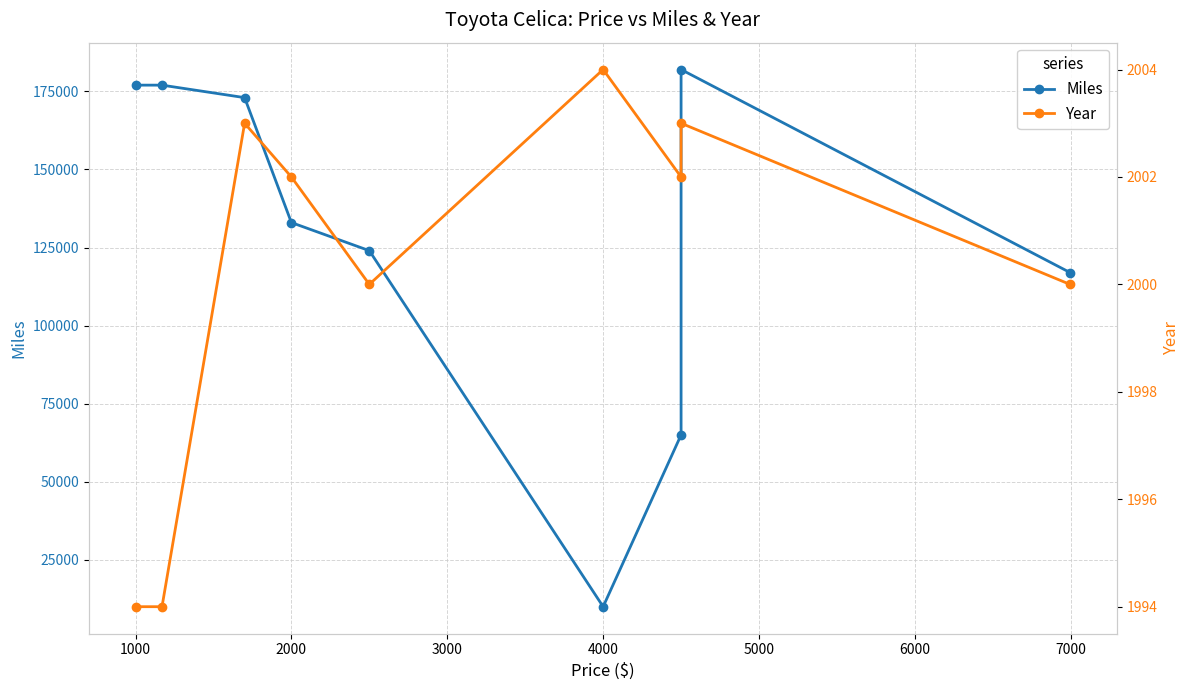

What are all the series names shown in the legend?

Miles, Year